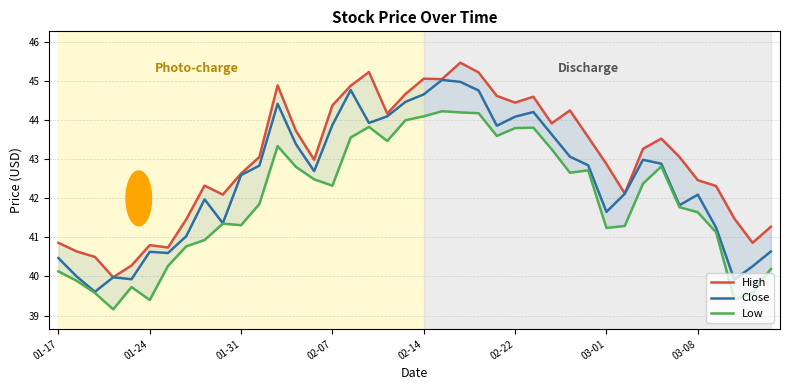

What is the difference between the second highest and minimum values in the High series?

5.2